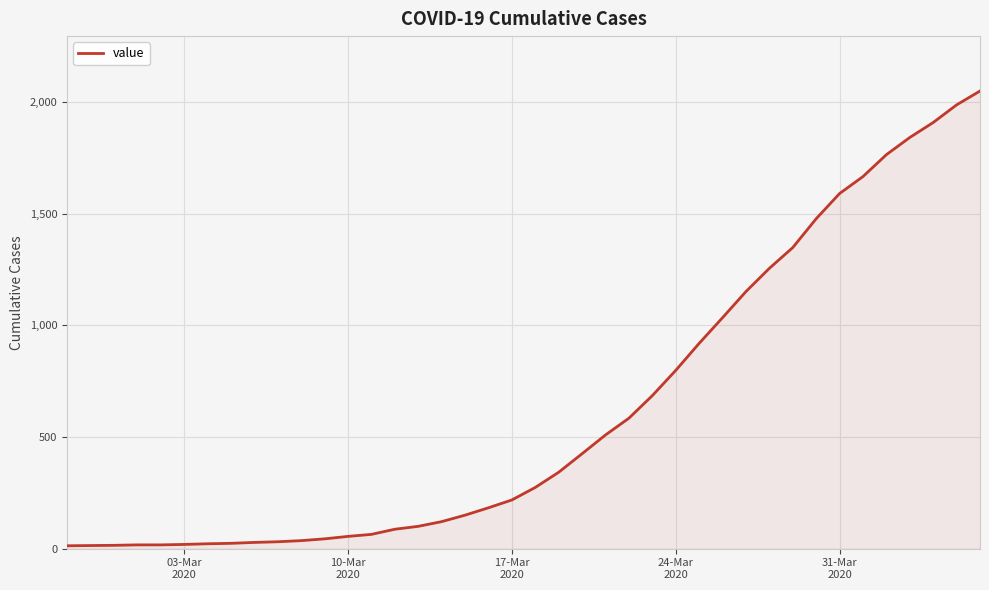

What is the greatest value displayed?

2049